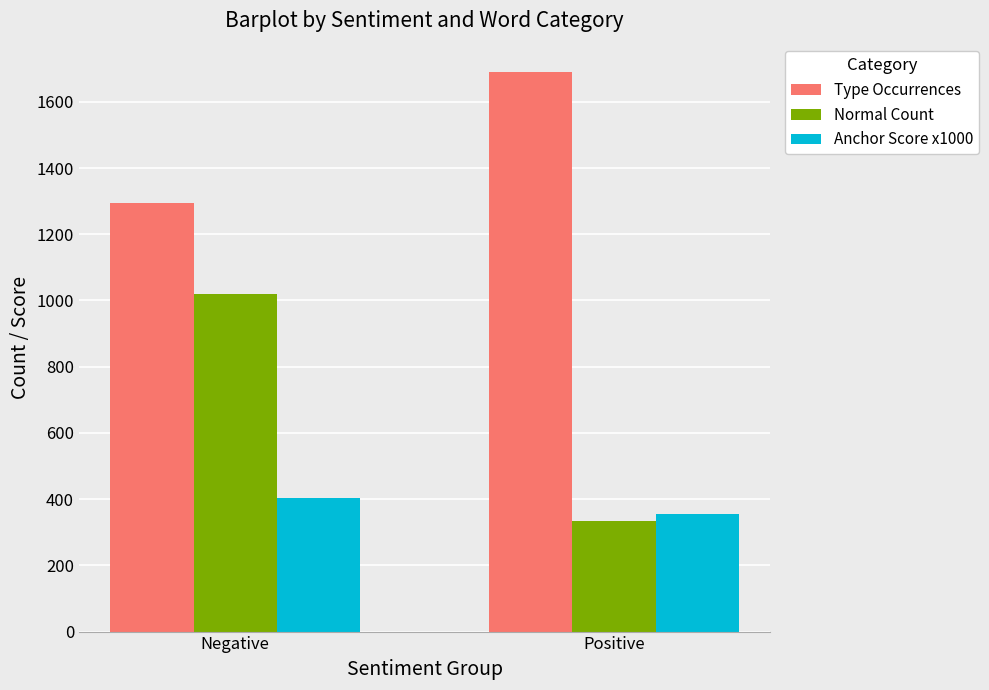

What is the total value across all series at Negative?

2718.9